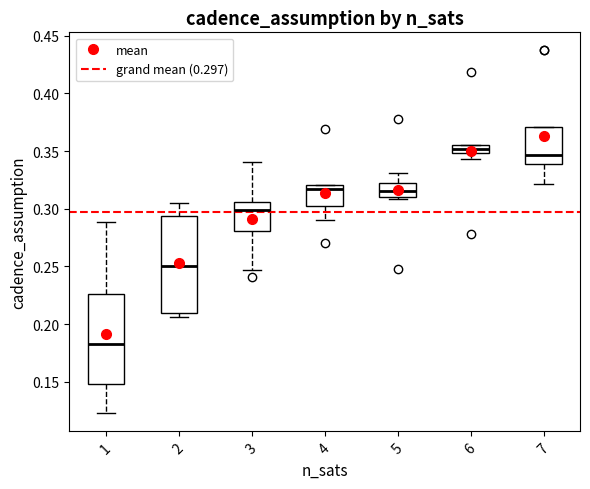

Where is the upper edge of the box at x = 5 on the y-axis? The values are not printed on the chart, so give them approximately, as read against the axis.

0.325